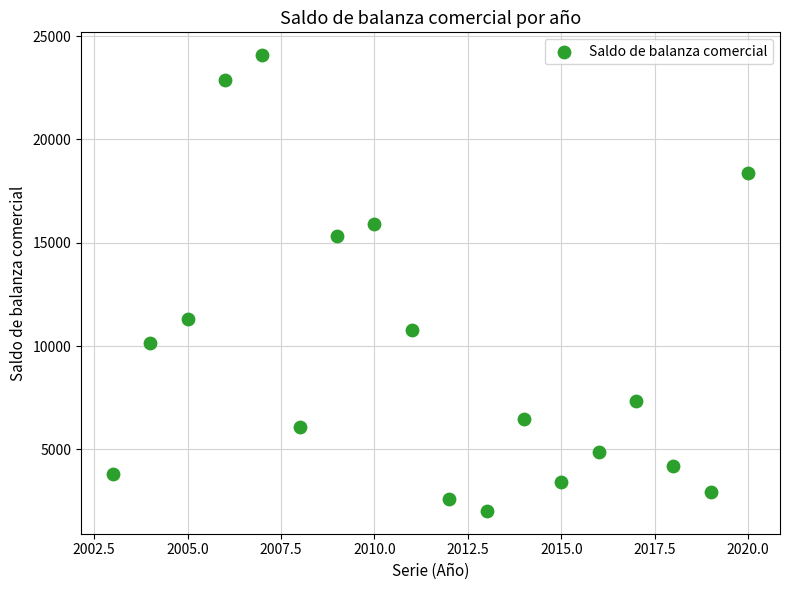

What is the range of X values (max minus min)?

17